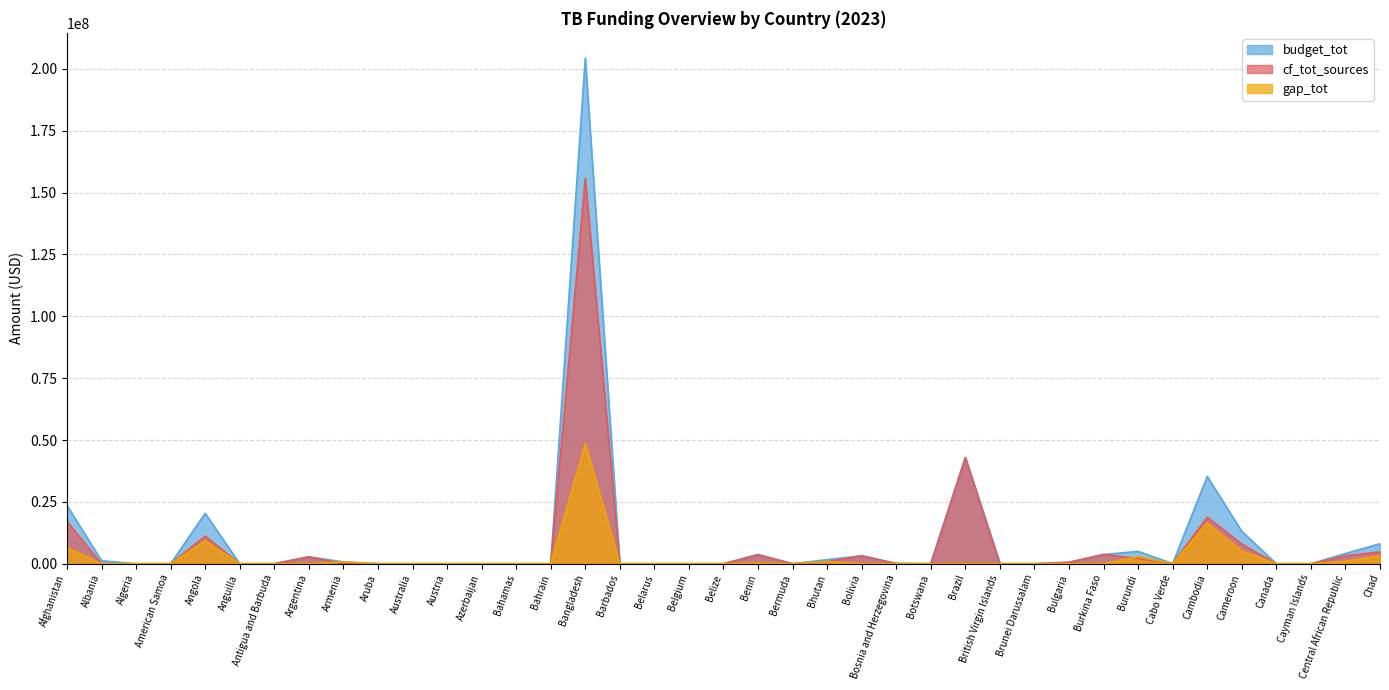

Reading left to right, extract all data points from this chart.

cf_tot_sources: Afghanistan=17048217	Albania=0	Algeria=0	American Samoa=0	Angola=11115189	Anguilla=0	Antigua and Barbuda=0	Argentina=2782160	Armenia=0	Aruba=0	Australia=0	Austria=0	Azerbaijan=0	Bahamas=0	Bahrain=0	Bangladesh=155803414	Barbados=0	Belarus=0	Belgium=0	Belize=0	Benin=3516202	Bermuda=0	Bhutan=783912	Bolivia=3205993	Bosnia and Herzegovina=73447	Botswana=0	Brazil=42883429	British Virgin Islands=0	Brunei Darussalam=0	Bulgaria=586577	Burkina Faso=3719454	Burundi=2128627	Cabo Verde=65860	Cambodia=18830000	Cameroon=7941148	Canada=0	Cayman Islands=0	Central African Republic=3185341	Chad=4805972
gap_tot: Afghanistan=6503604	Albania=0	Algeria=0	American Samoa=0	Angola=9266869	Anguilla=0	Antigua and Barbuda=0	Argentina=0	Armenia=740365	Aruba=0	Australia=0	Austria=0	Azerbaijan=0	Bahamas=0	Bahrain=0	Bangladesh=48528544	Barbados=0	Belarus=0	Belgium=0	Belize=0	Benin=268660	Bermuda=0	Bhutan=870267	Bolivia=0	Bosnia and Herzegovina=0	Botswana=0	Brazil=0	British Virgin Islands=0	Brunei Darussalam=0	Bulgaria=0	Burkina Faso=0	Burundi=2851574	Cabo Verde=0	Cambodia=16460000	Cameroon=5130034	Canada=0	Cayman Islands=0	Central African Republic=942218	Chad=3281557
budget_tot: Afghanistan=23551821	Albania=1203000	Algeria=0	American Samoa=0	Angola=20382058	Anguilla=0	Antigua and Barbuda=10000	Argentina=2782160	Armenia=740365	Aruba=0	Australia=0	Austria=0	Azerbaijan=0	Bahamas=0	Bahrain=0	Bangladesh=204331958	Barbados=0	Belarus=0	Belgium=0	Belize=0	Benin=3784862	Bermuda=0	Bhutan=1654179	Bolivia=3205993	Bosnia and Herzegovina=73447	Botswana=0	Brazil=42883429	British Virgin Islands=0	Brunei Darussalam=0	Bulgaria=586577	Burkina Faso=3719454	Burundi=4980201	Cabo Verde=65860	Cambodia=35290000	Cameroon=13071182	Canada=0	Cayman Islands=0	Central African Republic=4127559	Chad=8087529